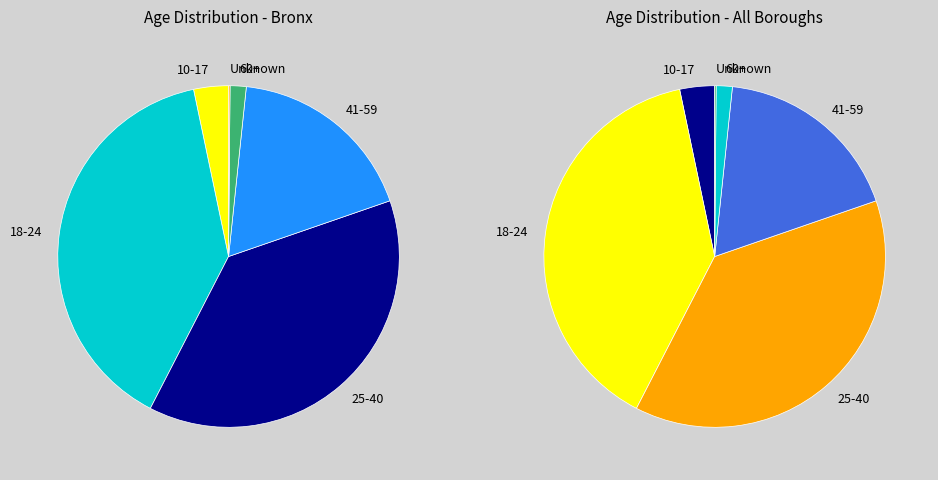

Is there a majority slice in this chart?

No